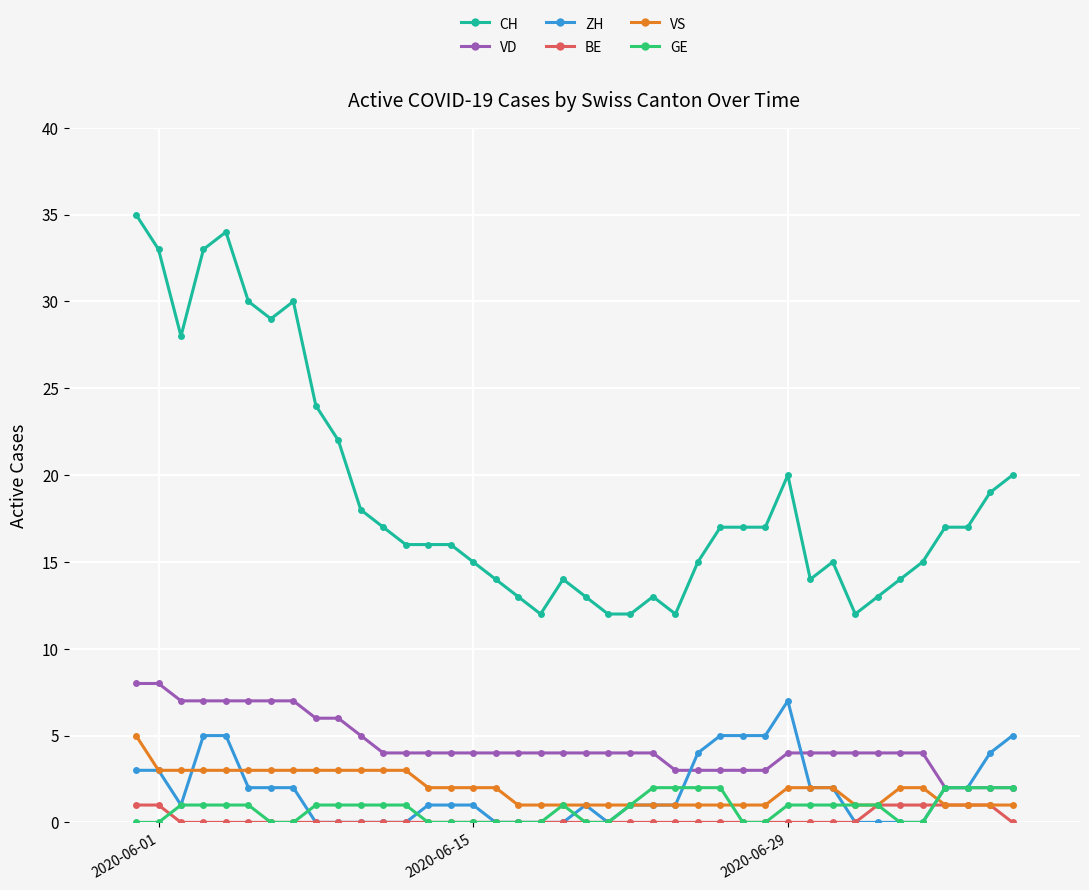

Count the number of categories in the chart.

40